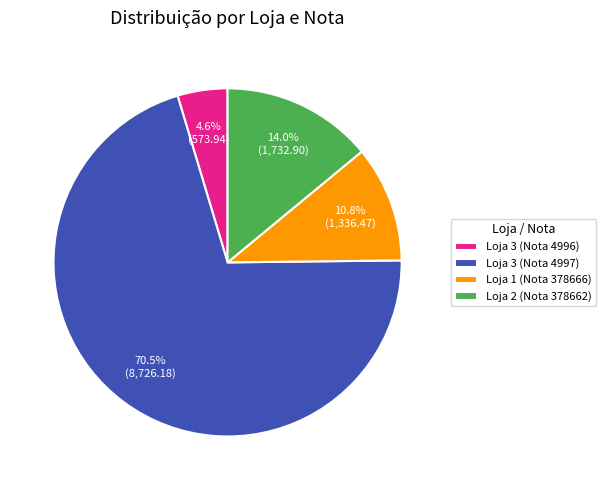

Rank the categories by value from highest to lowest.

Loja 3 (Nota 4997), Loja 2 (Nota 378662), Loja 1 (Nota 378666), Loja 3 (Nota 4996)